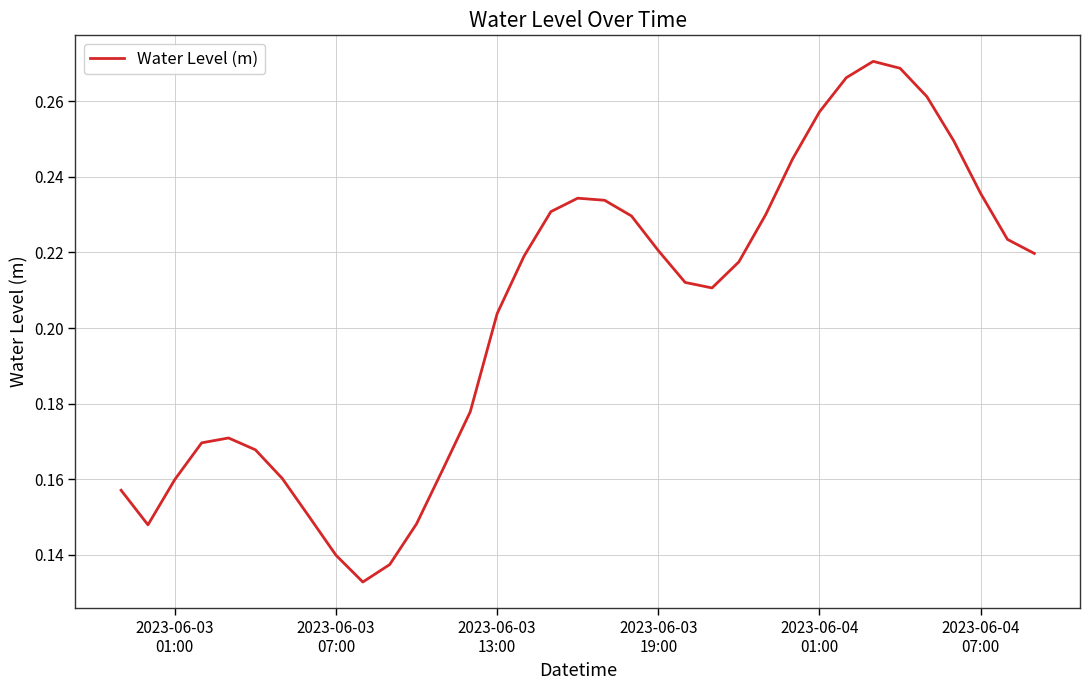

How many lines are shown in the chart?

1